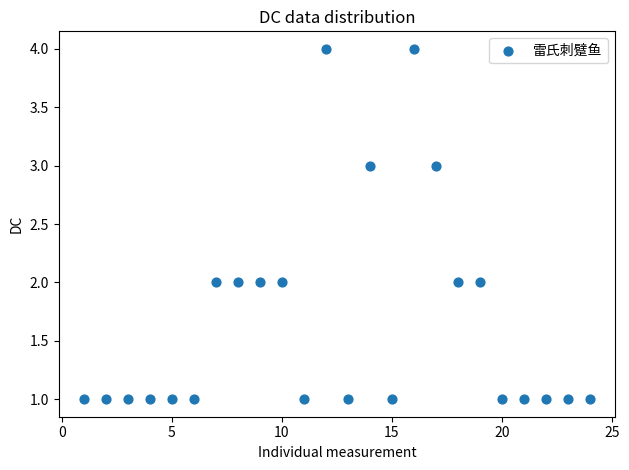

What is the range of X values (max minus min)?

23